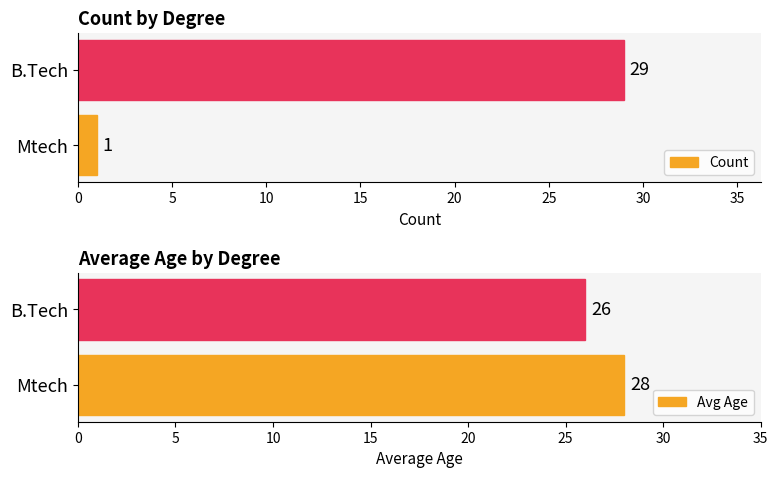

At how many categories does at least one series exceed 7?

2